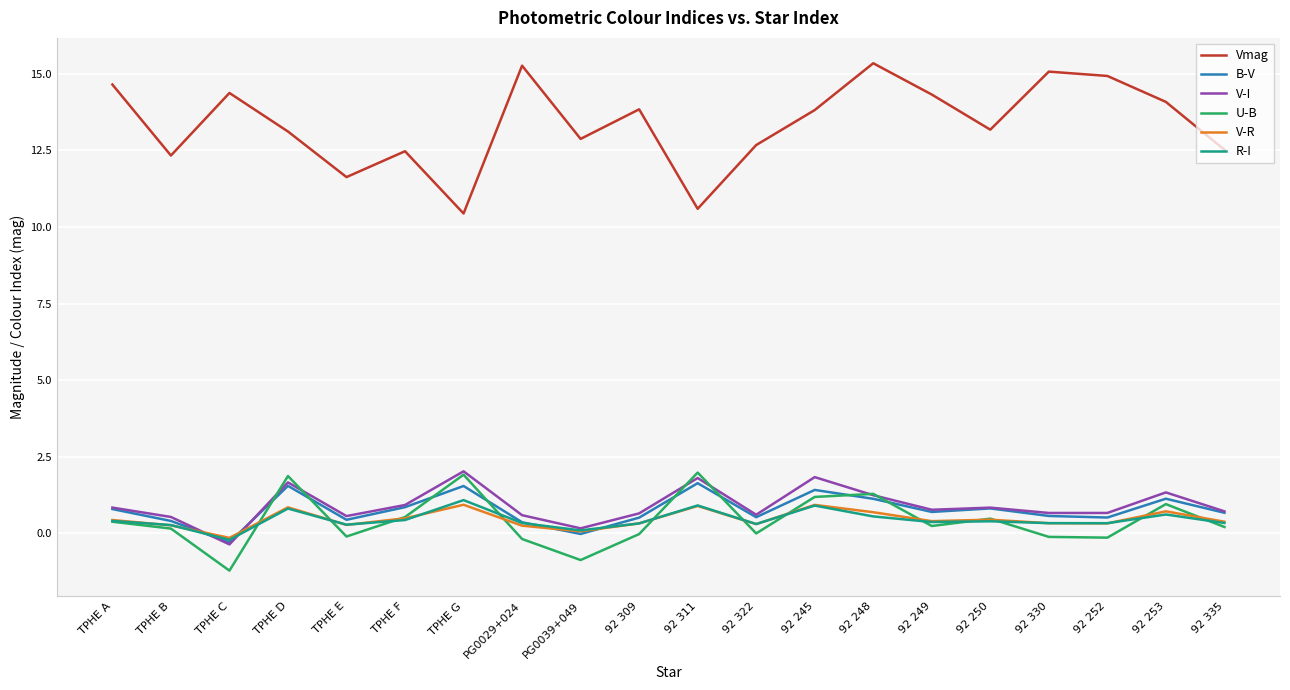

What position from the left is 92 311?

11